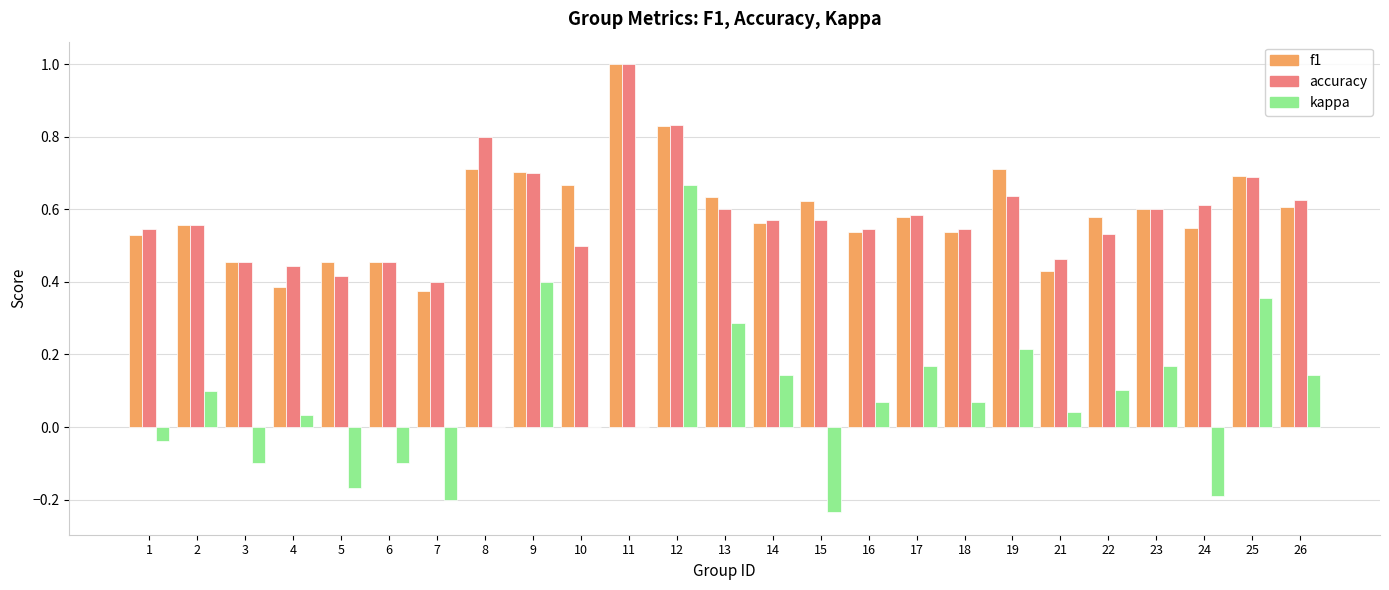

Between 6 and 22, which series saw the biggest shift?

kappa